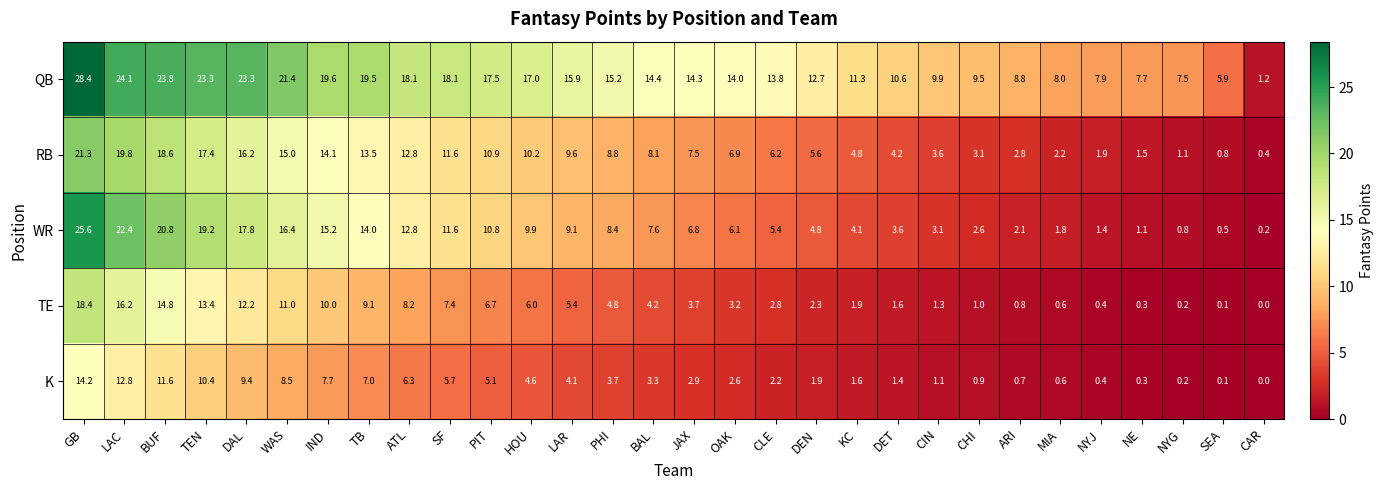

Which series has the largest range (max minus min)?

QB